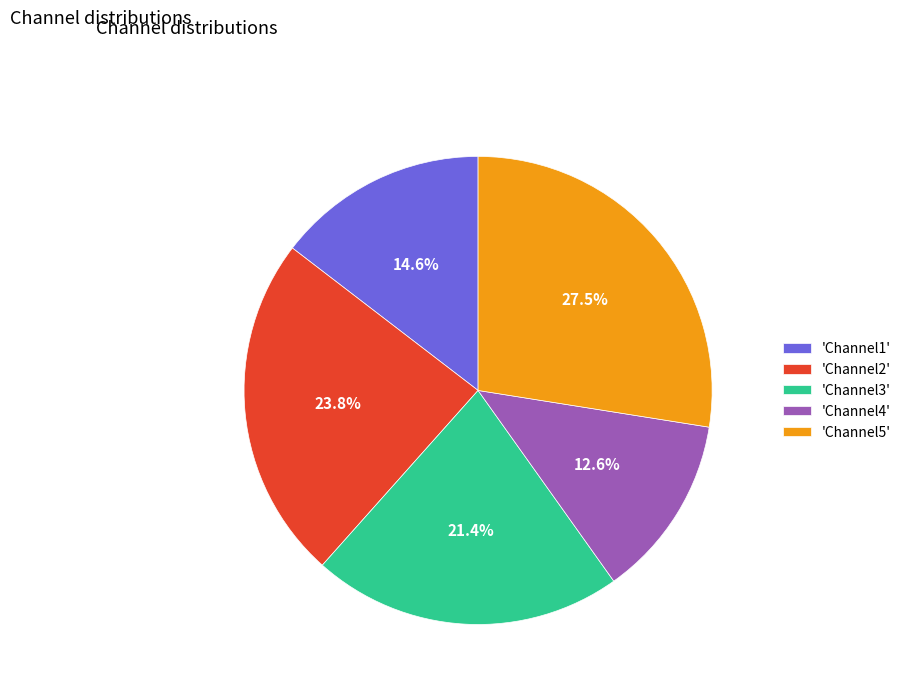

Rank the categories by value from lowest to highest.

'Channel4', 'Channel1', 'Channel3', 'Channel2', 'Channel5'